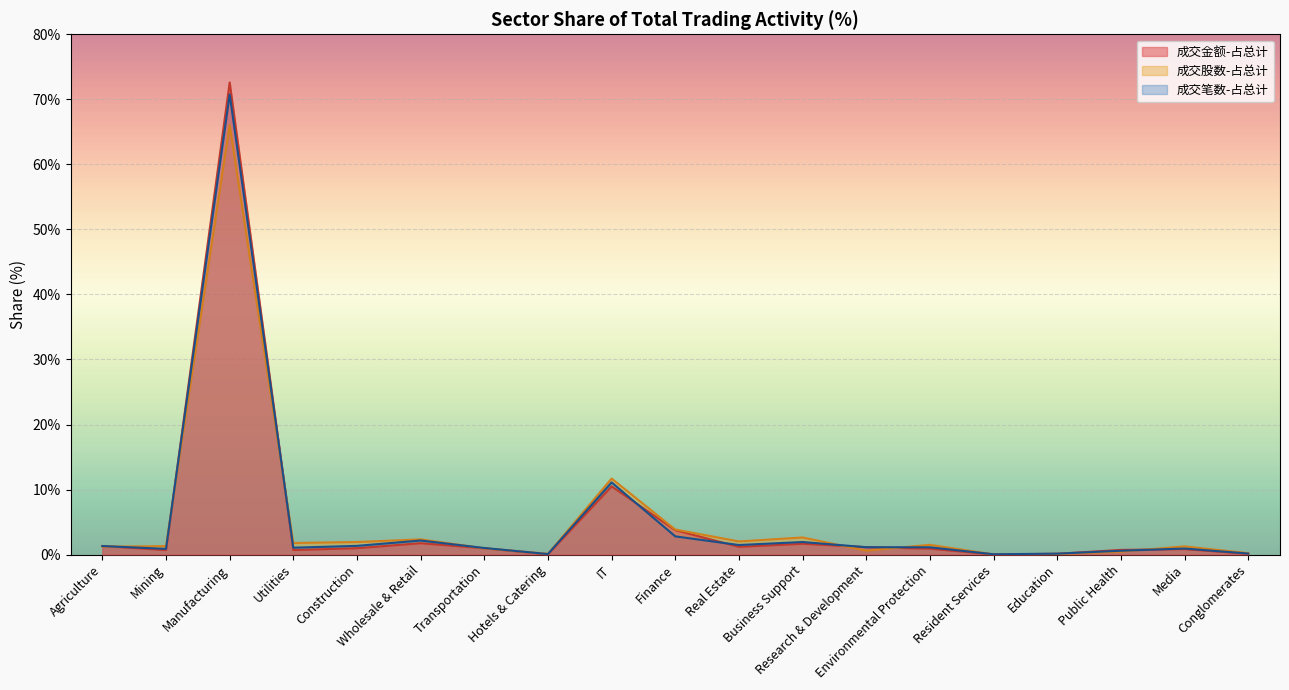

At which category does the data reach its first local peak?

Manufacturing